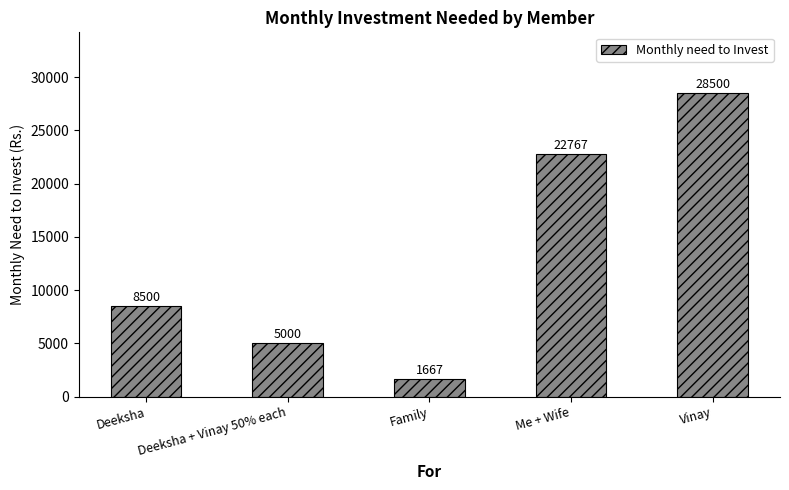

Reading left to right, extract all data points from this chart.

8500	5000	1667	22767	28500